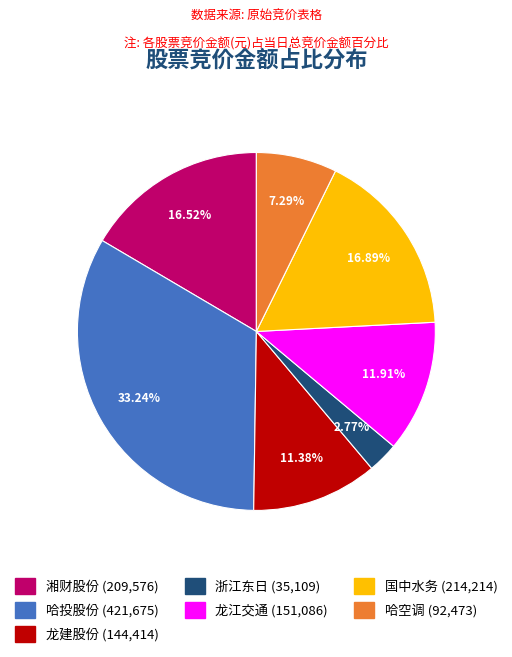

Does any single category account for the majority?

No